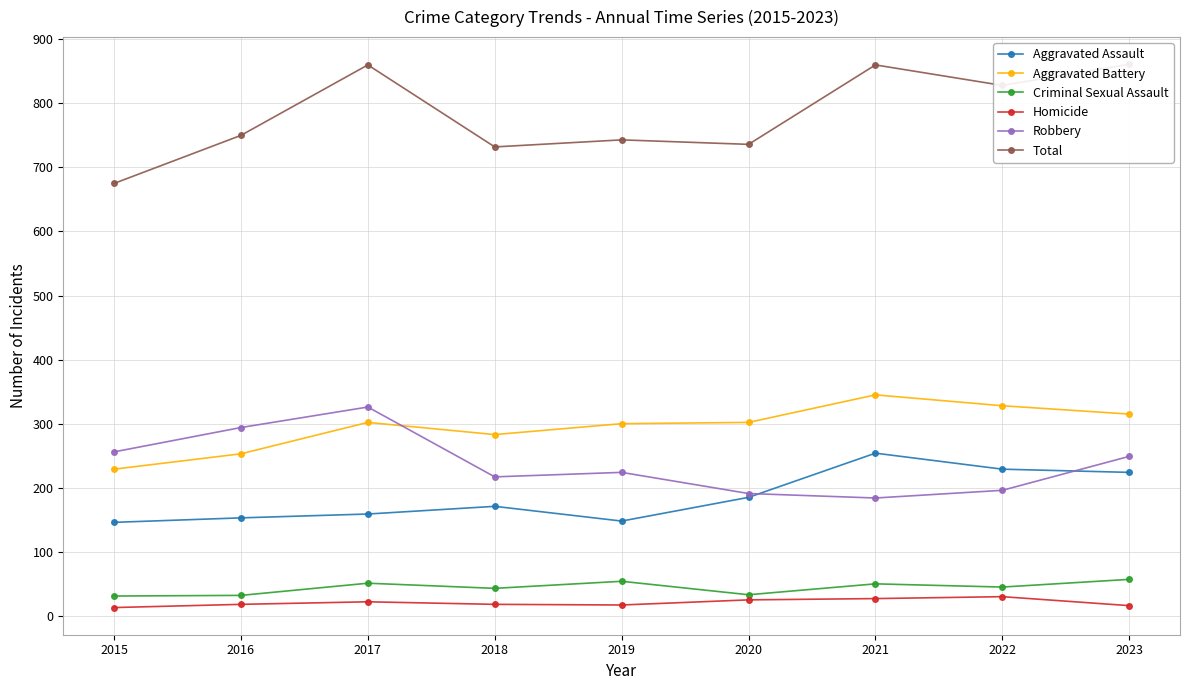

Which series has the largest total across all categories?

Total